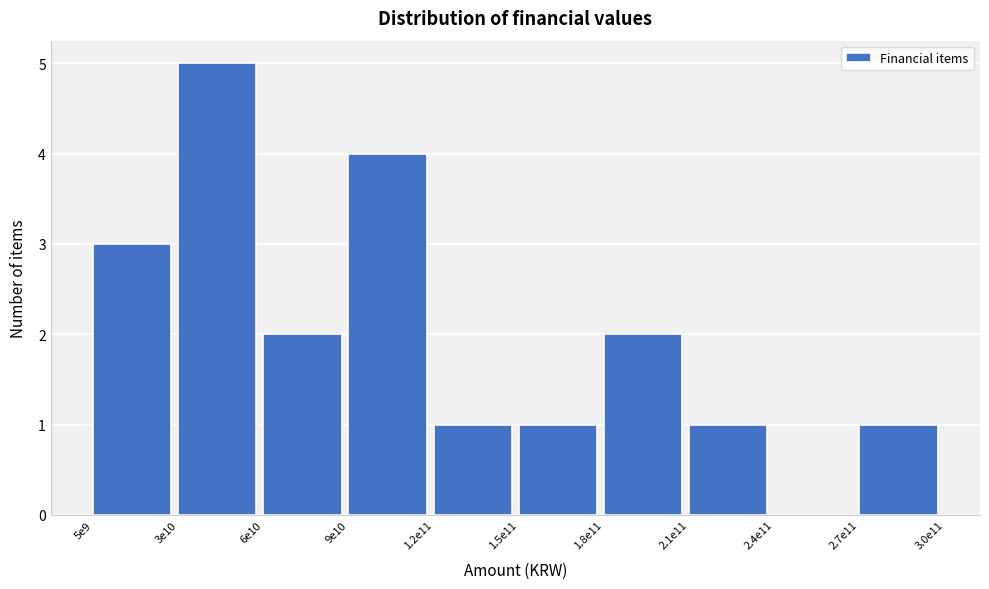

Reading left to right, extract all data points from this chart.

5e9=3	3e10=5	6e10=2	9e10=4	1.2e11=1	1.5e11=1	1.8e11=2	2.1e11=1	2.4e11=0	2.7e11=1